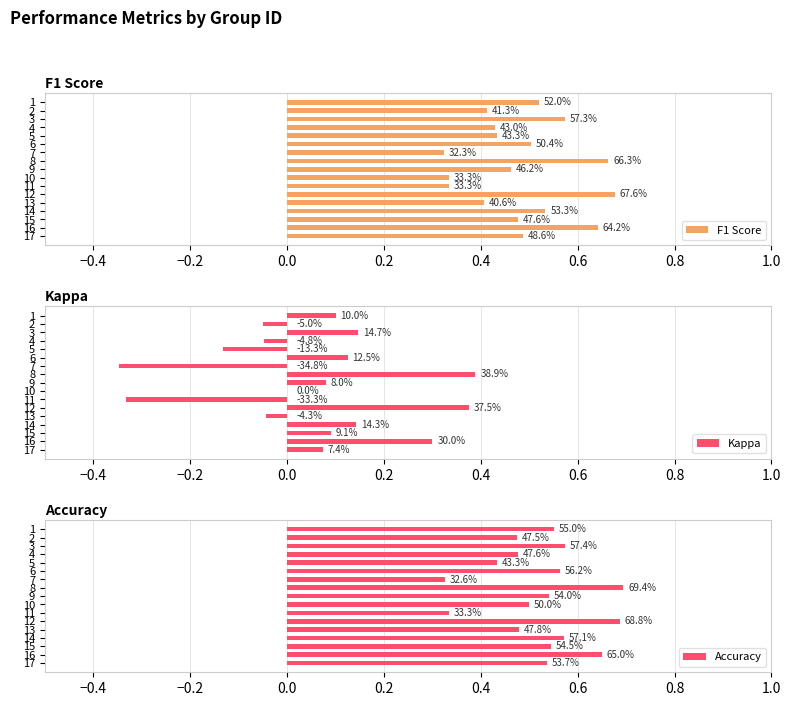

True or false: F1 Score has a value of 0.7 at 2.

False